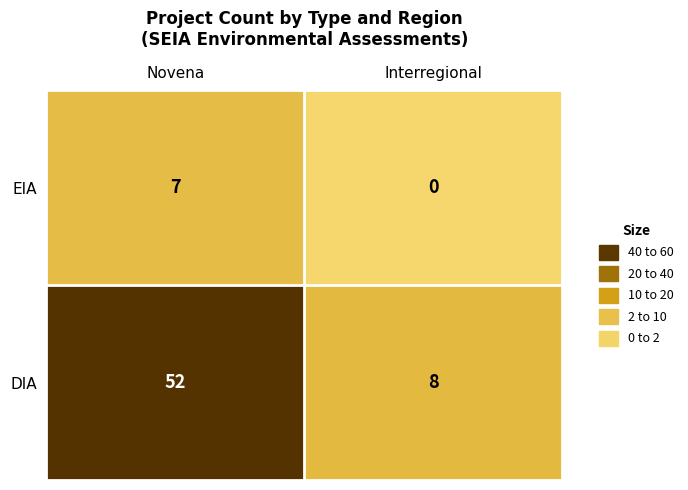

How many distinct data groups are displayed?

2